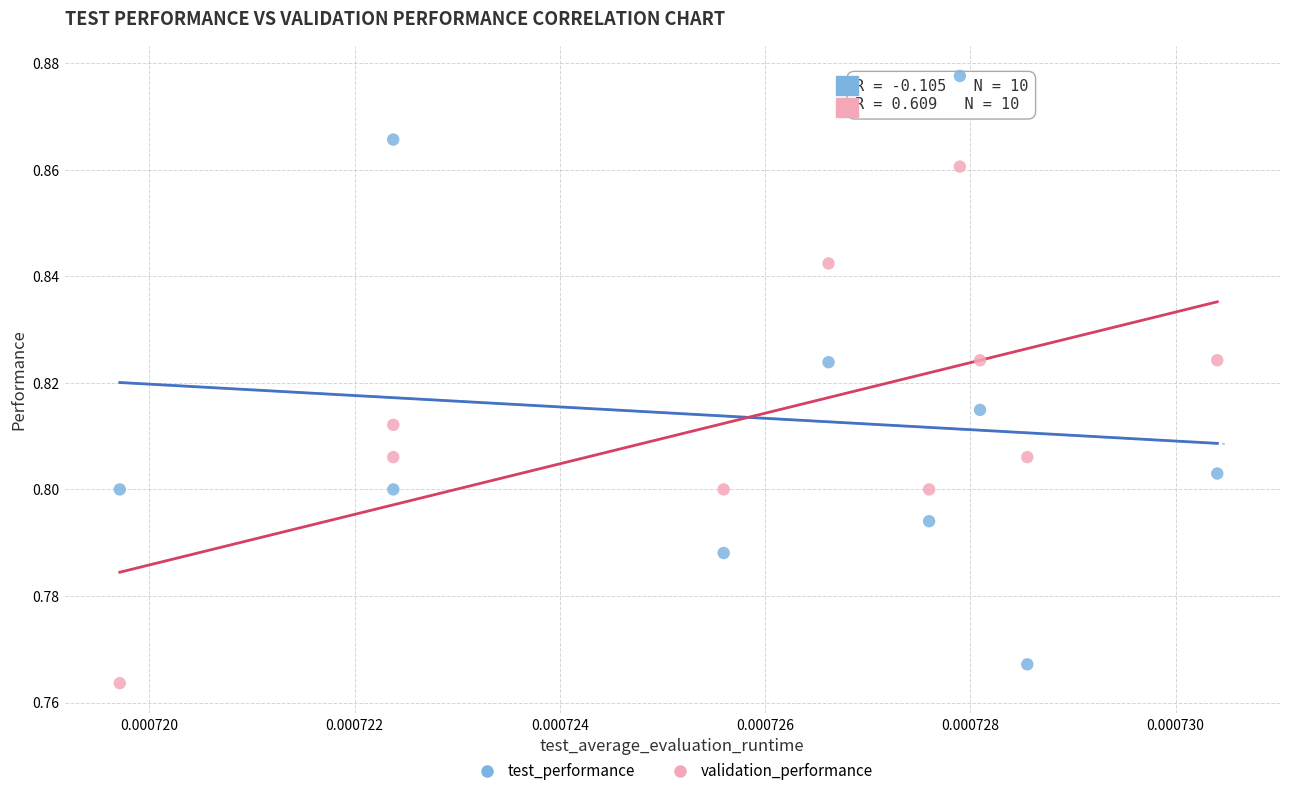

What are all the series names shown in the legend?

test_performance, validation_performance